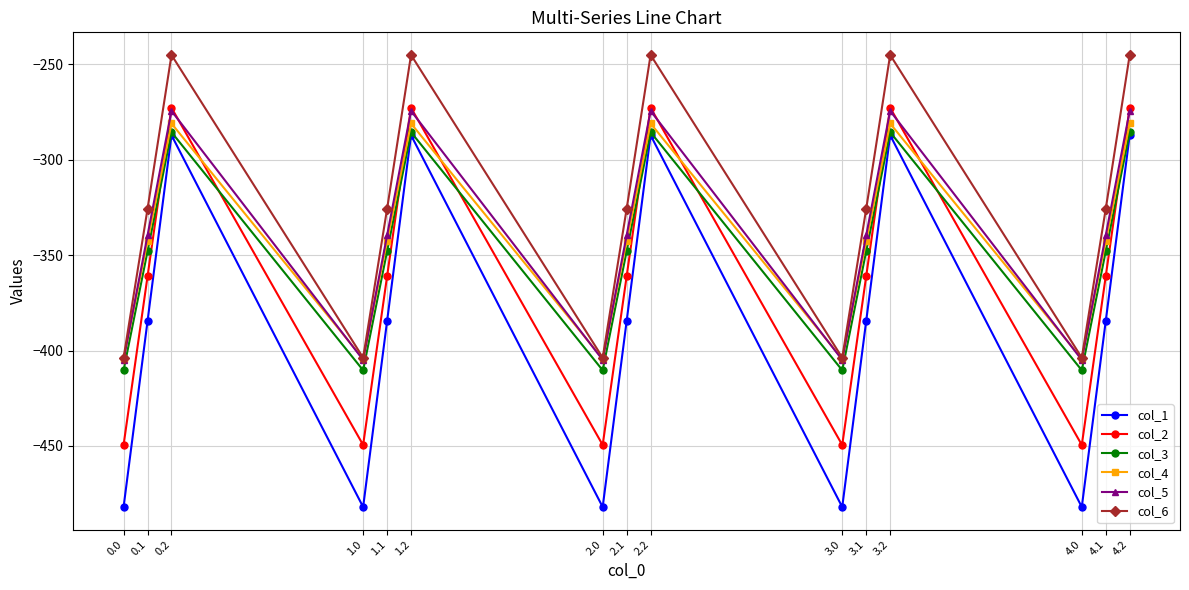

What is the label of the 1st point from the right?

4.2